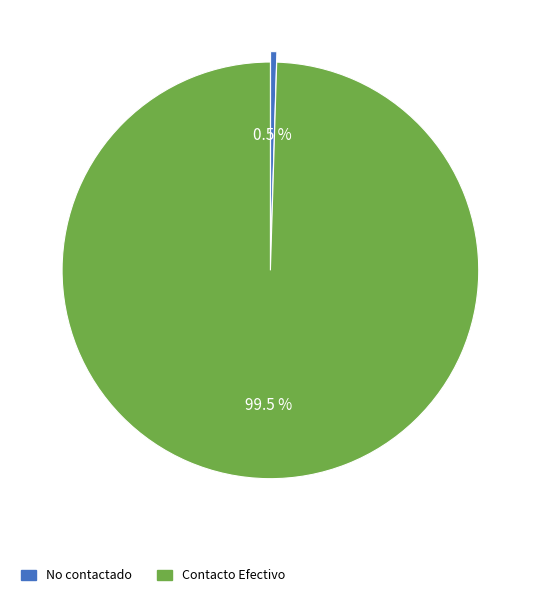

To the nearest percent, what is the difference between the largest and smallest slice percentages?

99%